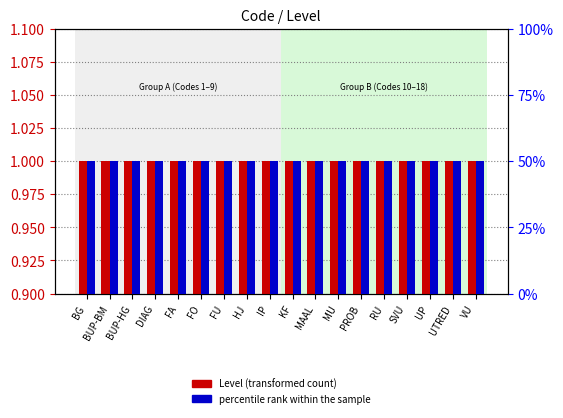

Between BUP-BM and FU, which series saw the biggest shift?

Level (transformed count)